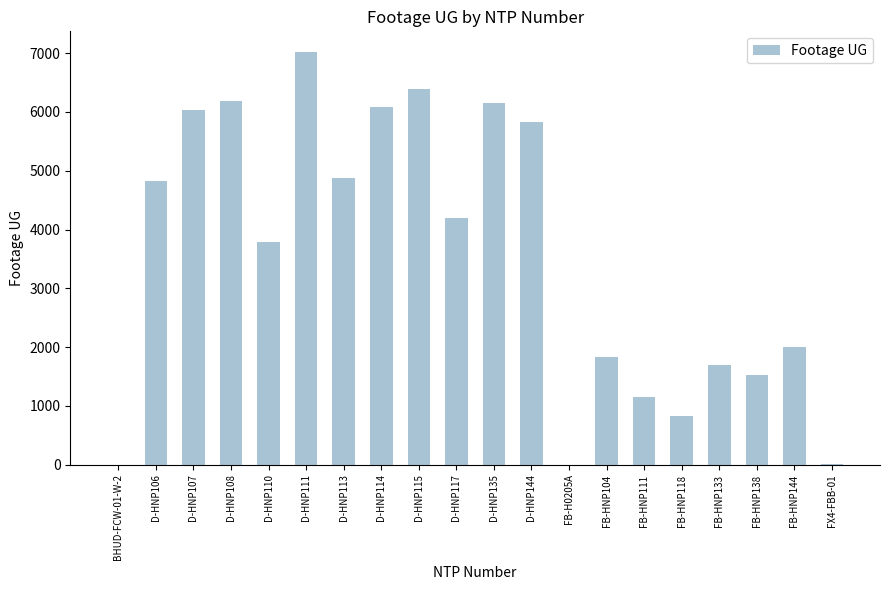

At which label does the data first exceed 4194?

D-HNP106